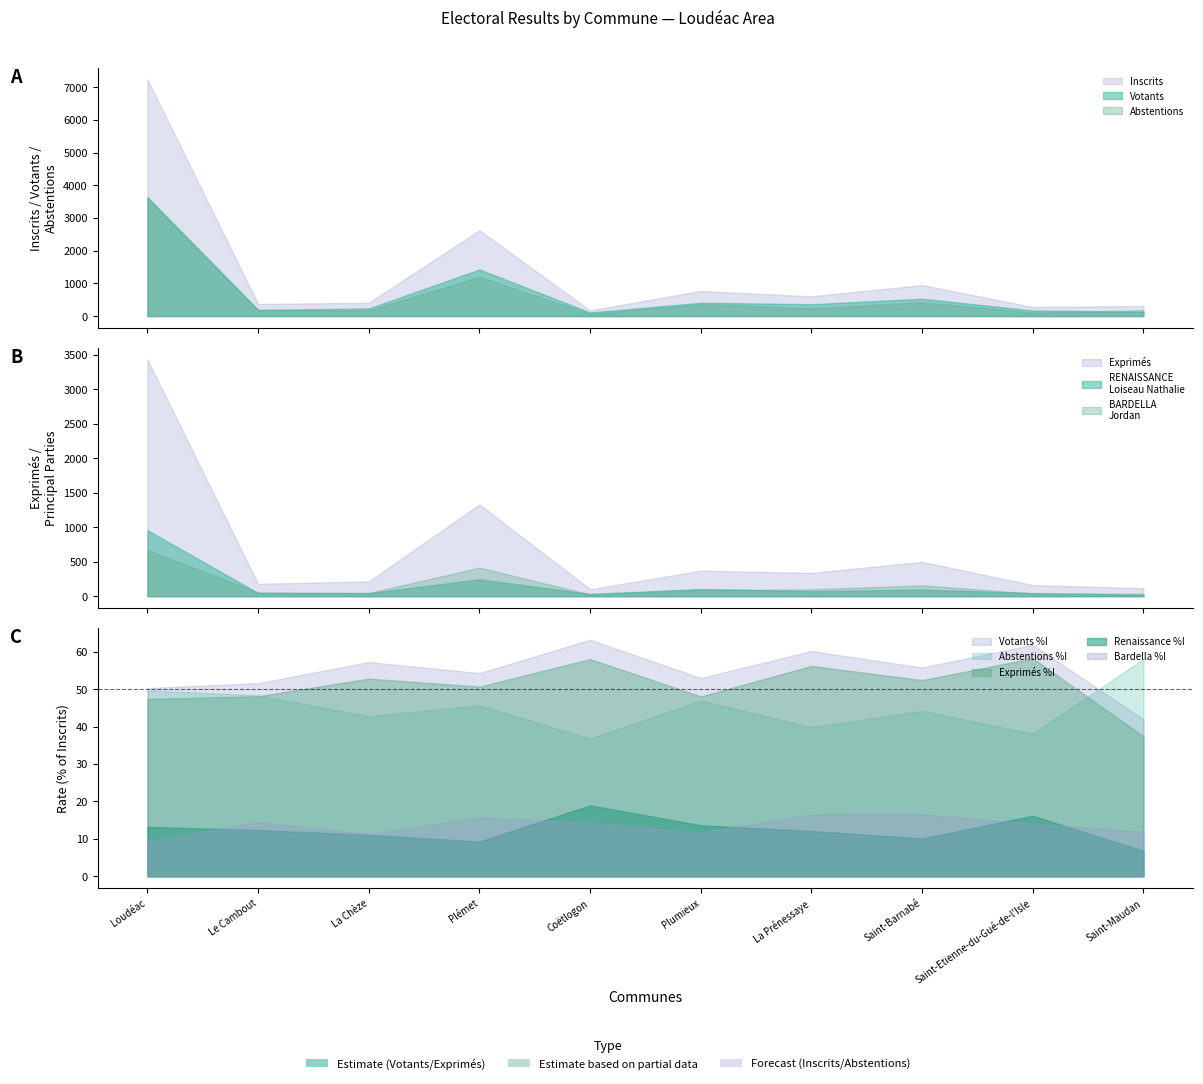

The value of PRENEZ LE POUVOIR BARDELLA Jordan at Saint-Etienne-du-Gué-de-l'Isle is 39. True or false?

True